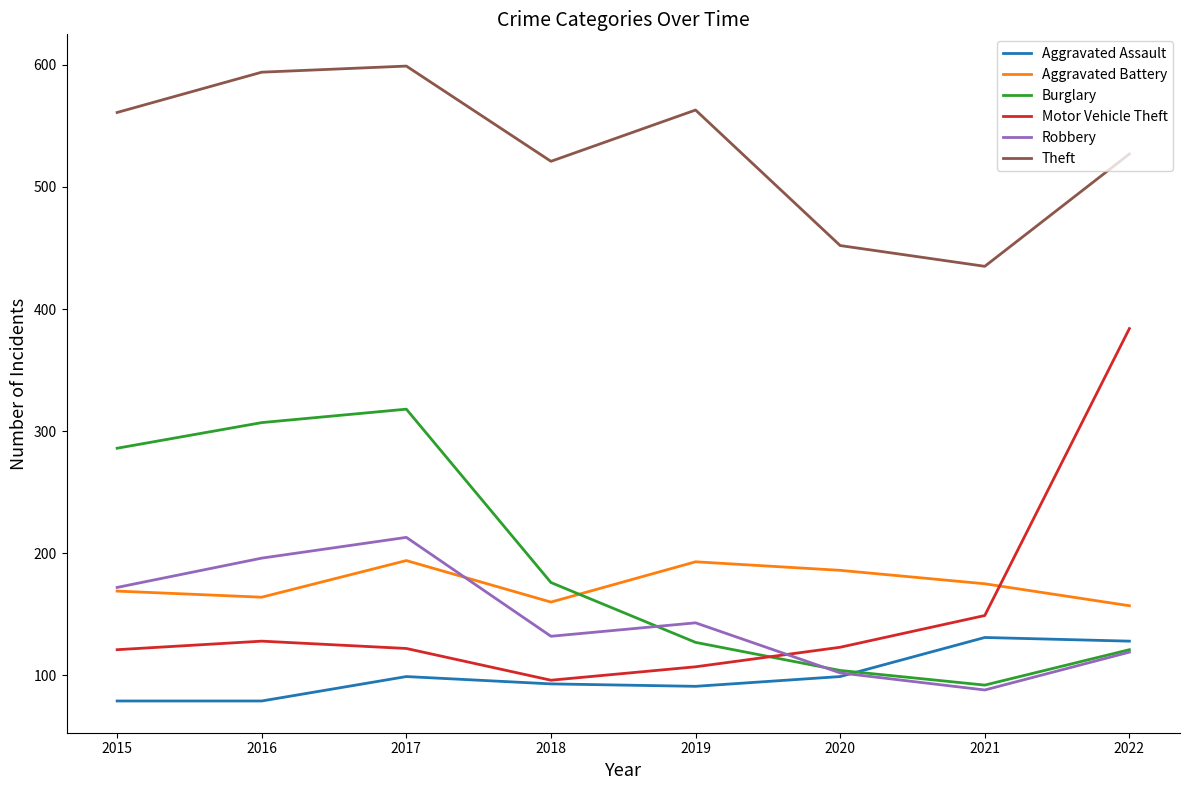

The Theft series shows 152 at 2018. True or false?

False